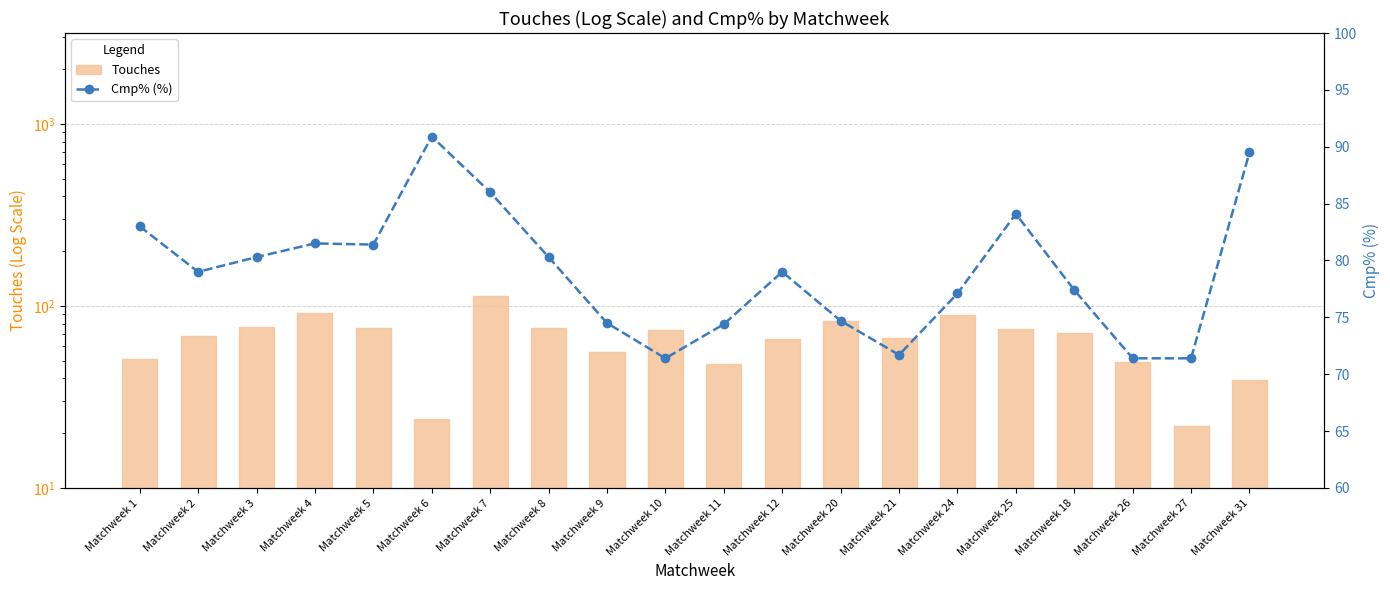

Reading right to left, extract all data points from this chart.

Touches: Matchweek 31=39.0	Matchweek 27=22.0	Matchweek 26=49.0	Matchweek 18=71.0	Matchweek 25=75.0	Matchweek 24=89.0	Matchweek 21=67.0	Matchweek 20=83.0	Matchweek 12=66.0	Matchweek 11=48.0	Matchweek 10=74.0	Matchweek 9=56.0	Matchweek 8=76.0	Matchweek 7=114.0	Matchweek 6=24.0	Matchweek 5=76.0	Matchweek 4=91.0	Matchweek 3=77.0	Matchweek 2=68.0	Matchweek 1=51.0
Cmp% (%): Matchweek 31=89.5	Matchweek 27=71.4	Matchweek 26=71.4	Matchweek 18=77.4	Matchweek 25=84.1	Matchweek 24=77.1	Matchweek 21=71.7	Matchweek 20=74.7	Matchweek 12=79.0	Matchweek 11=74.4	Matchweek 10=71.4	Matchweek 9=74.5	Matchweek 8=80.3	Matchweek 7=86.0	Matchweek 6=90.9	Matchweek 5=81.4	Matchweek 4=81.5	Matchweek 3=80.3	Matchweek 2=79.0	Matchweek 1=83.0